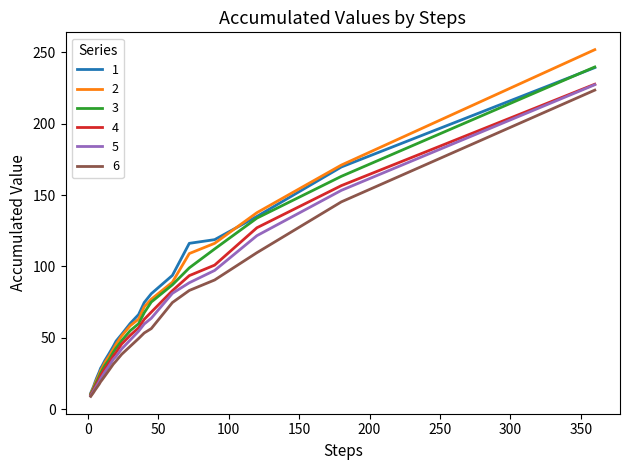

What is the minimum value shown in the chart?

9.0